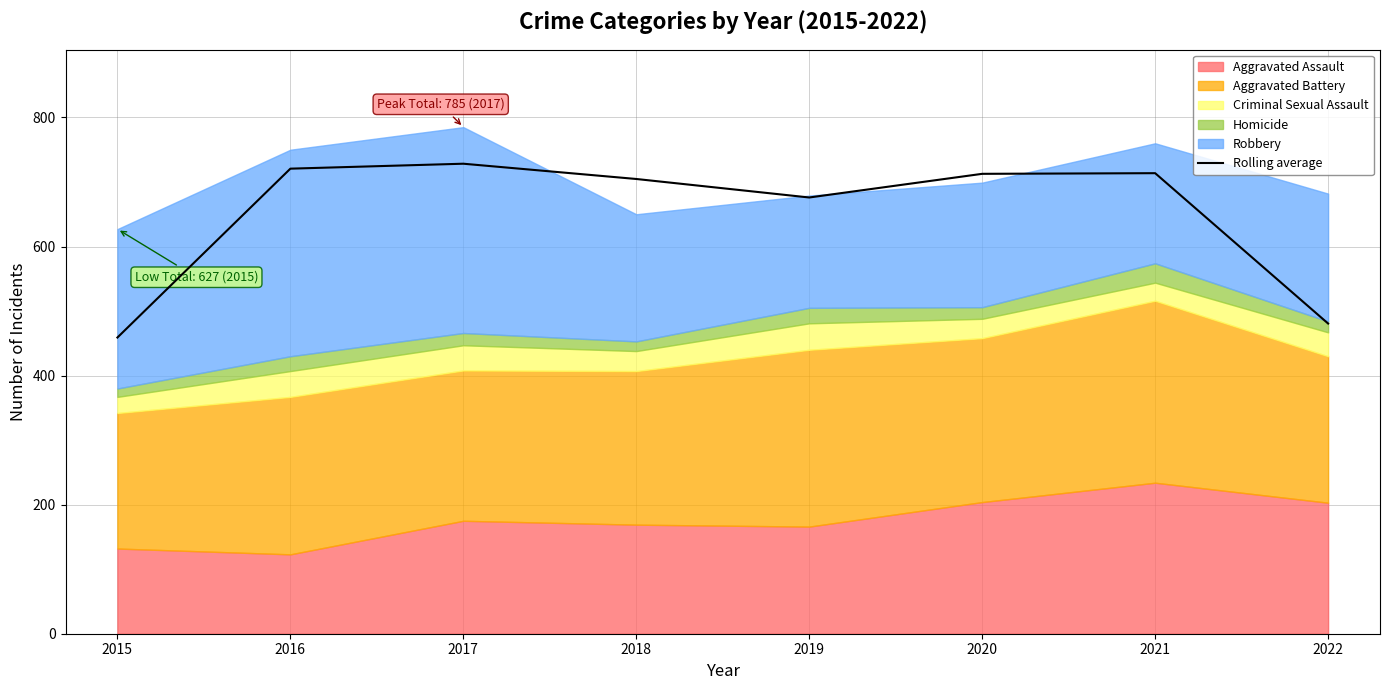

Reading left to right, transcribe all the data shown in this chart.

2015=459.0	2016=720.7	2017=728.3	2018=704.7	2019=676.0	2020=712.7	2021=713.7	2022=480.7